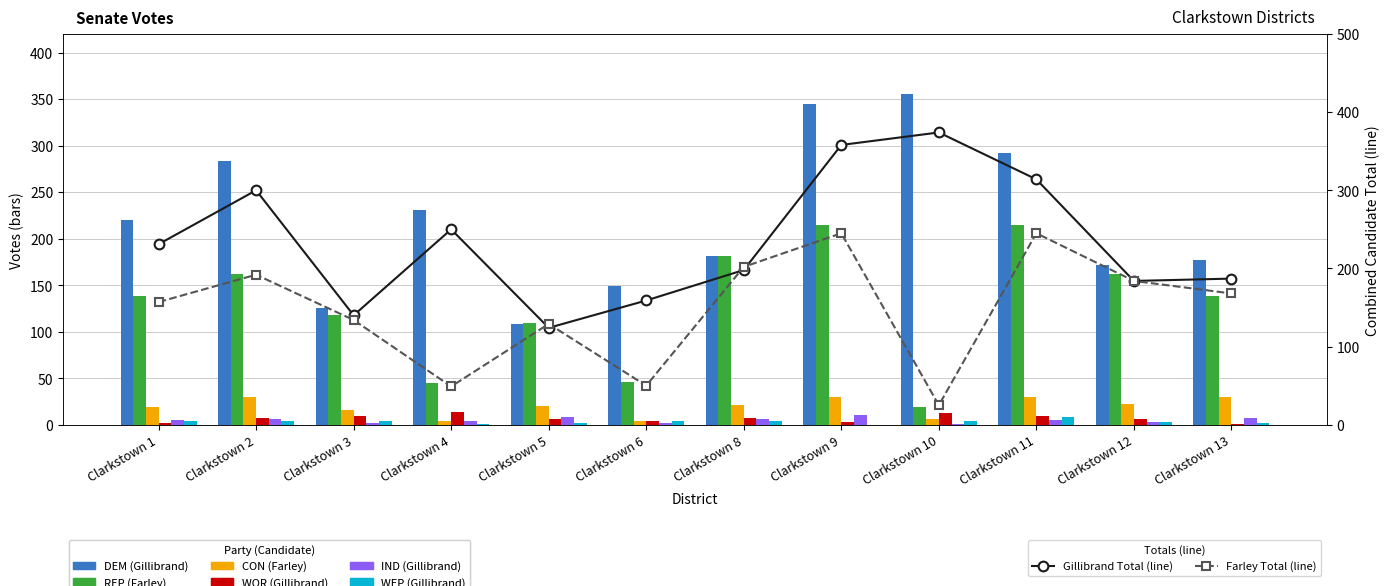

Is it true that WOR (Gillibrand) equals 7 at Clarkstown 8?

True